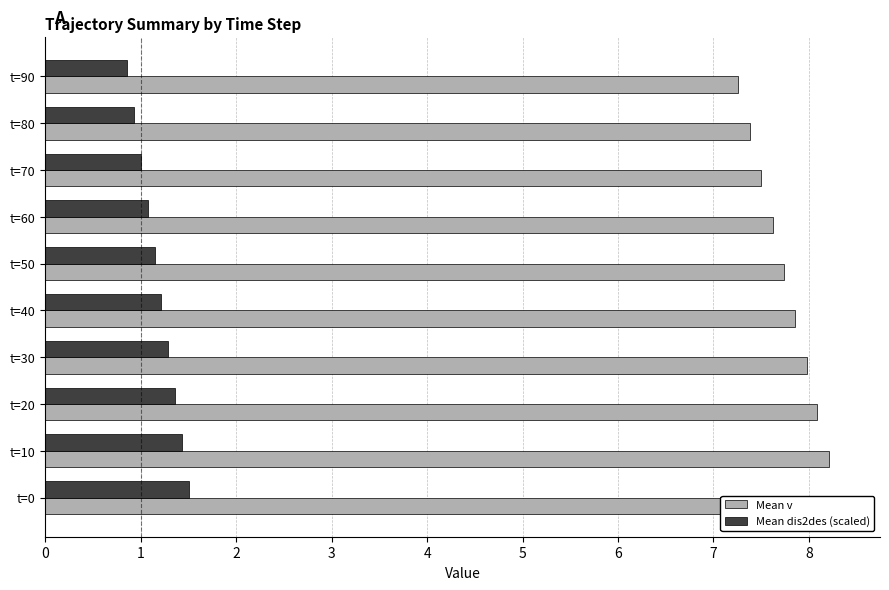

What is the difference between the maximum and second lowest values in the Mean dis2des (scaled) series?

0.6